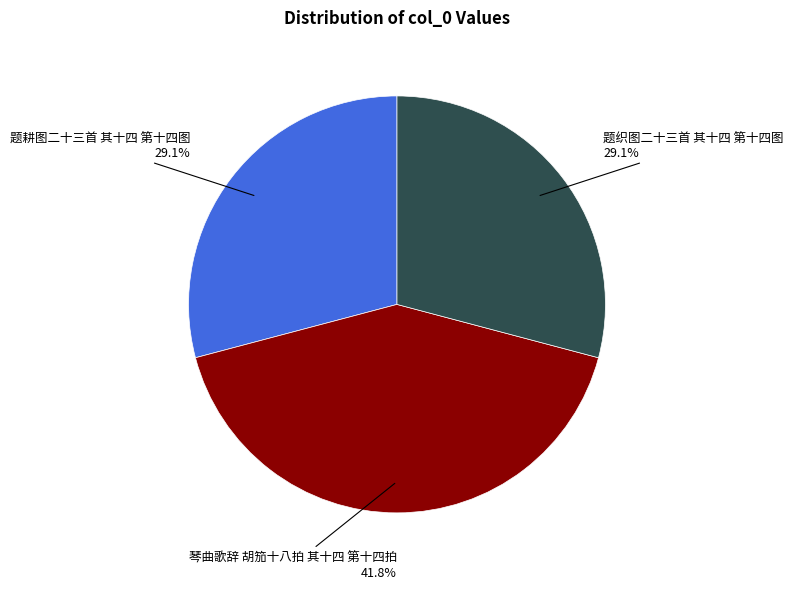

Is there a majority slice in this chart?

No